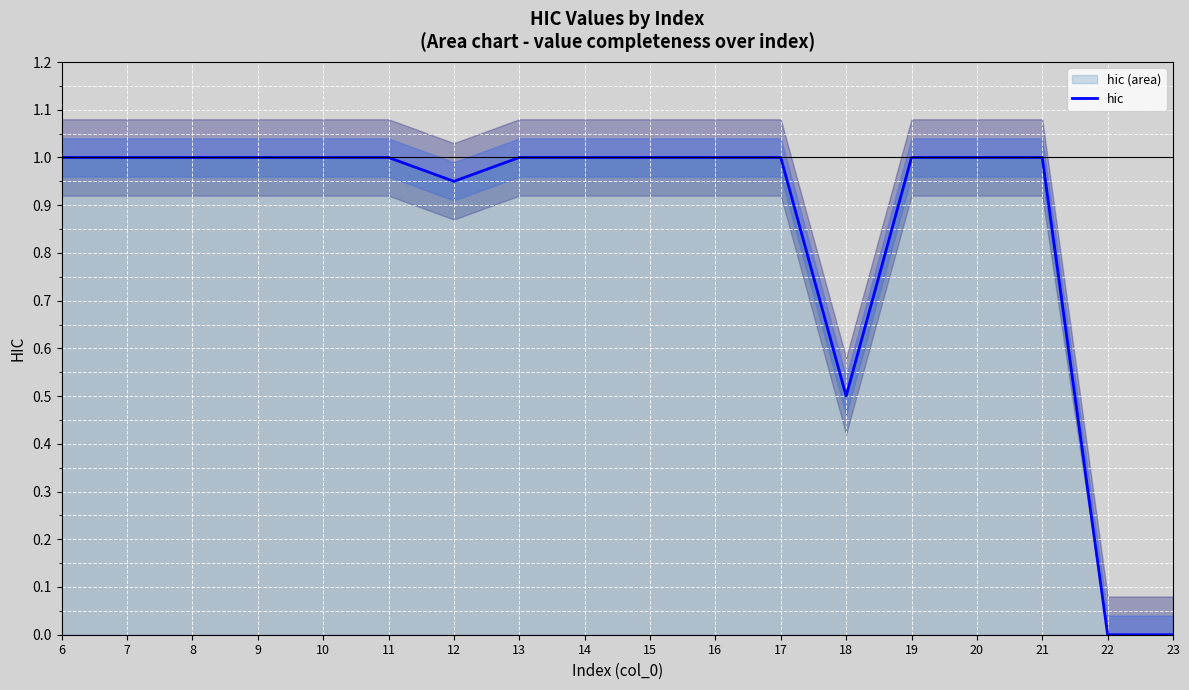

Reading left to right, transcribe all the data shown in this chart.

1.0	1.0	1.0	1.0	1.0	1.0	0.9	1.0	1.0	1.0	1.0	1.0	0.5	1.0	1.0	1.0	0.0	0.0